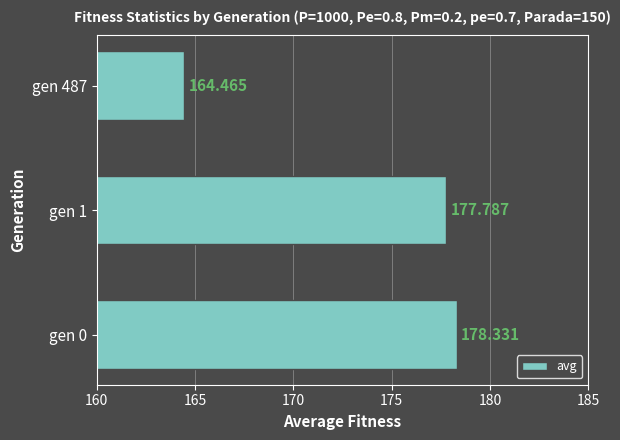

Where is the data nearest to the value 171?

gen 487